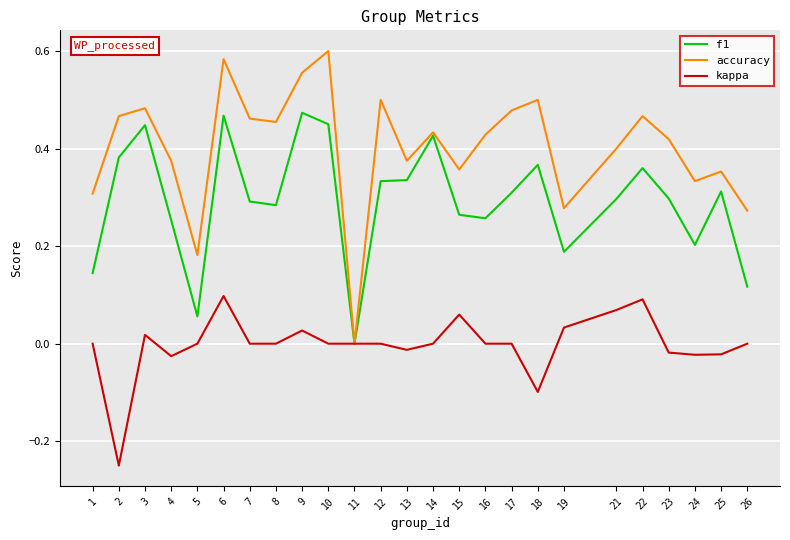

Does the chart have visible grid lines?

Yes